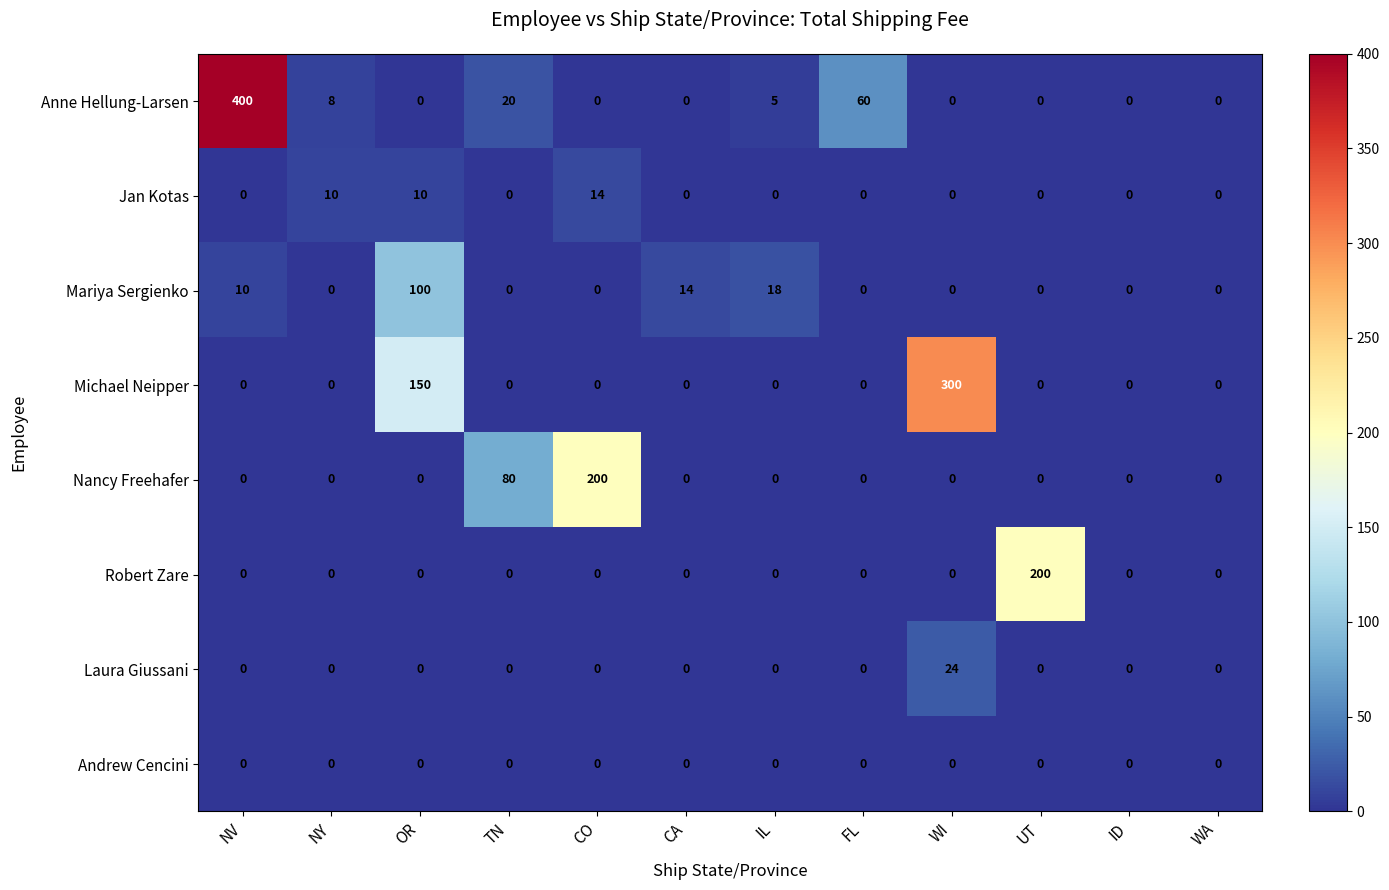

What is the maximum value for Anne Hellung-Larsen?

400